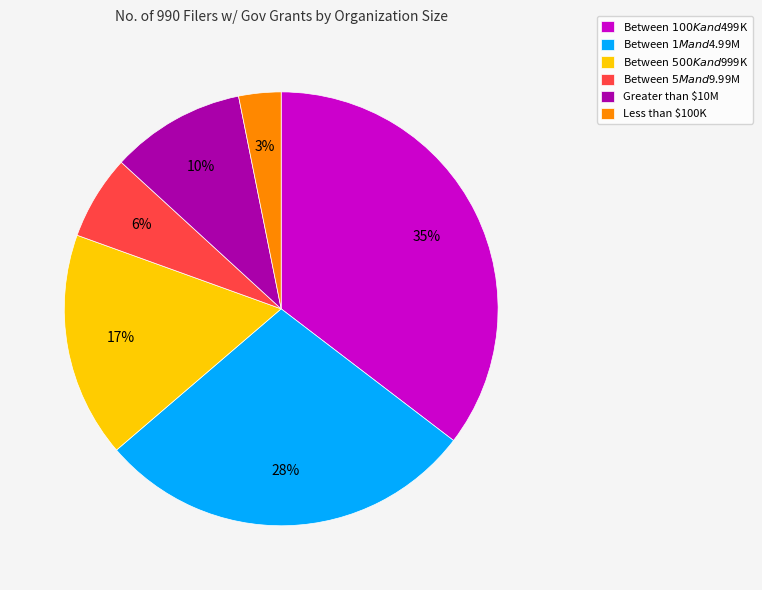

To the nearest percent, what portion does Between $5M and $9.99M represent?

6%